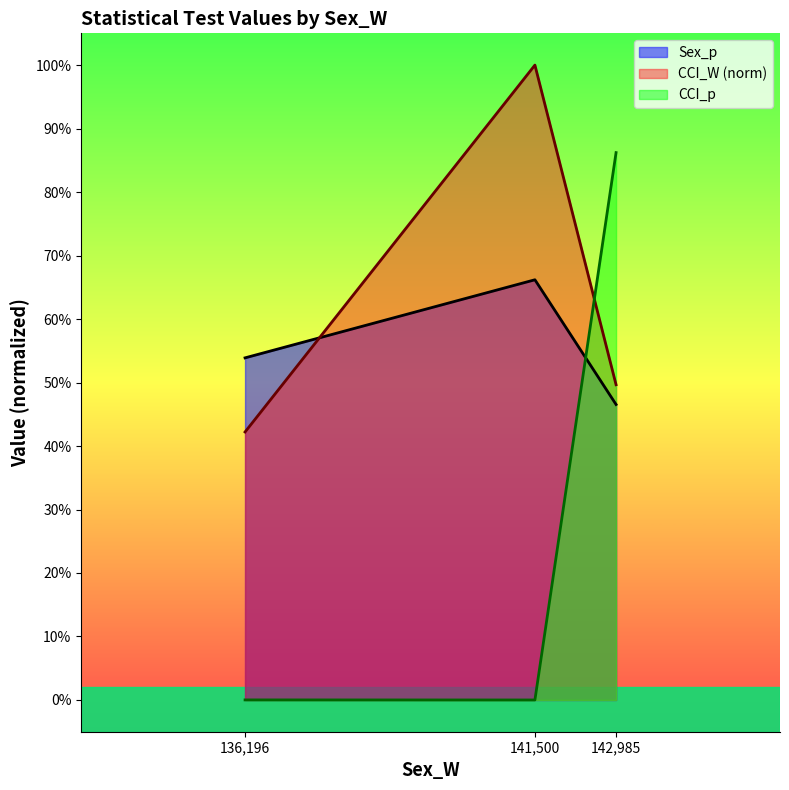

At 141,500, list the series in order from smallest to largest.

CCI_p, Sex_p, CCI_W